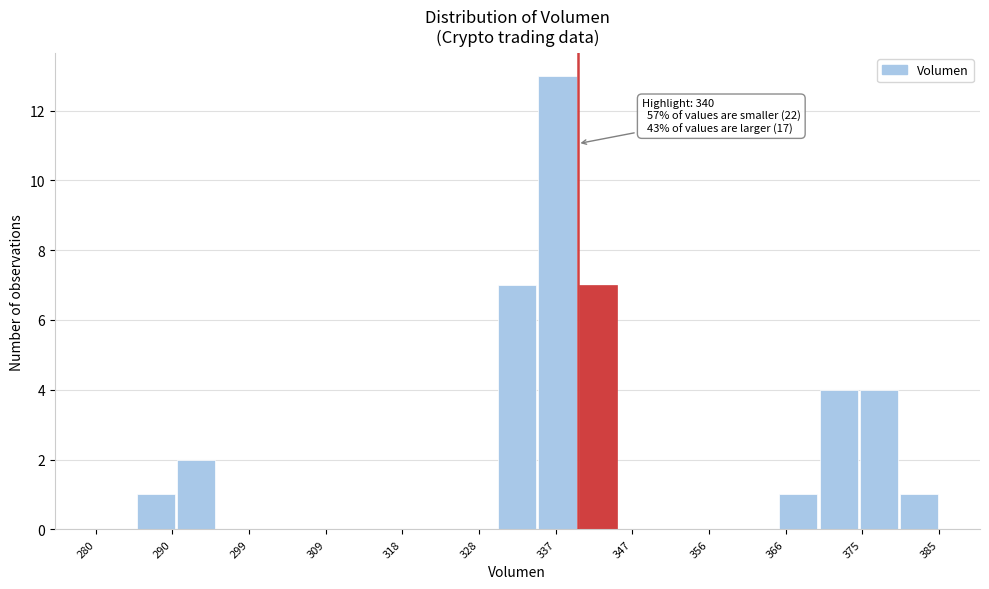

Over which range of the x-axis is the bar tallest?

335 to 340